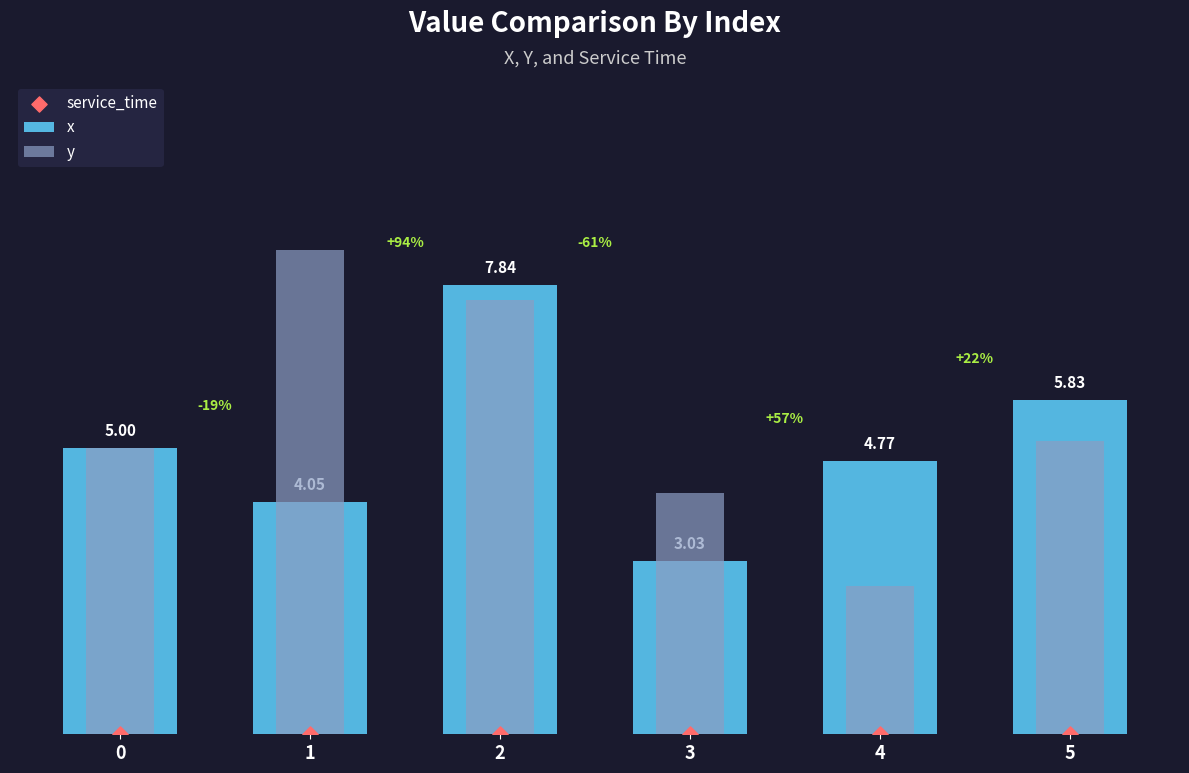

At which category is the sum across all series the highest?

2